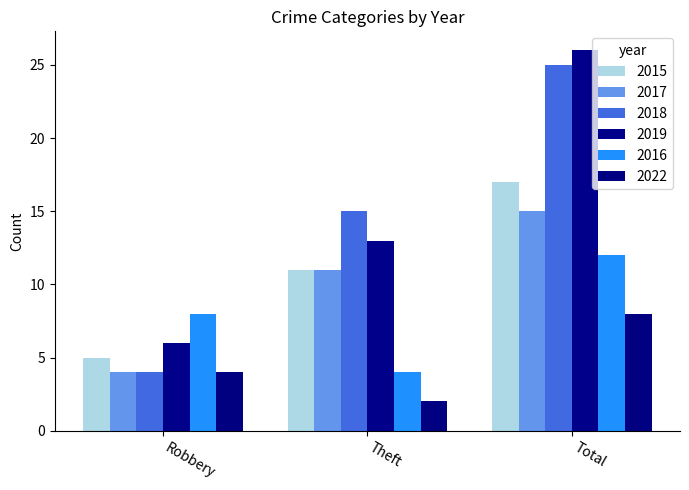

Which series changed the most between Robbery and Total?

2018